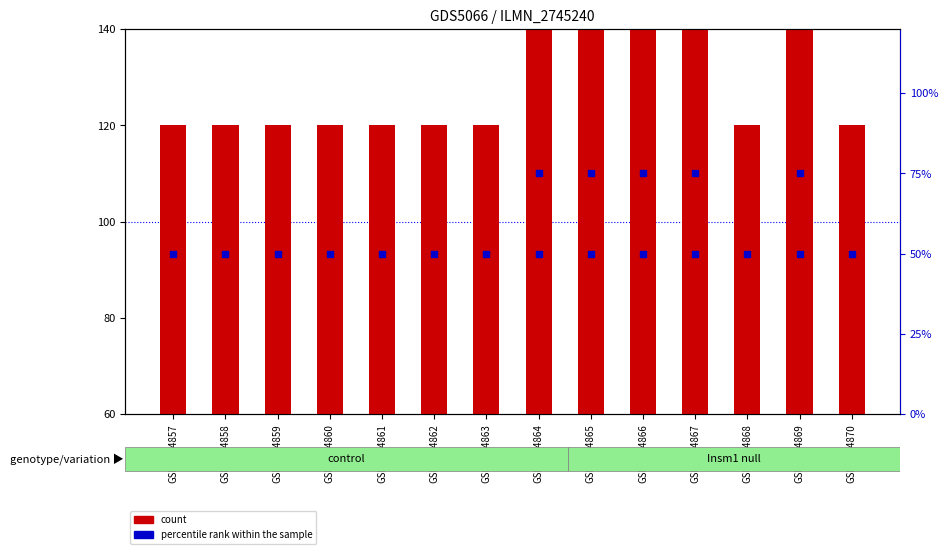

Is the value of count at GSM1124868 greater than the value of percentile rank within the sample at GSM1124857?

Yes